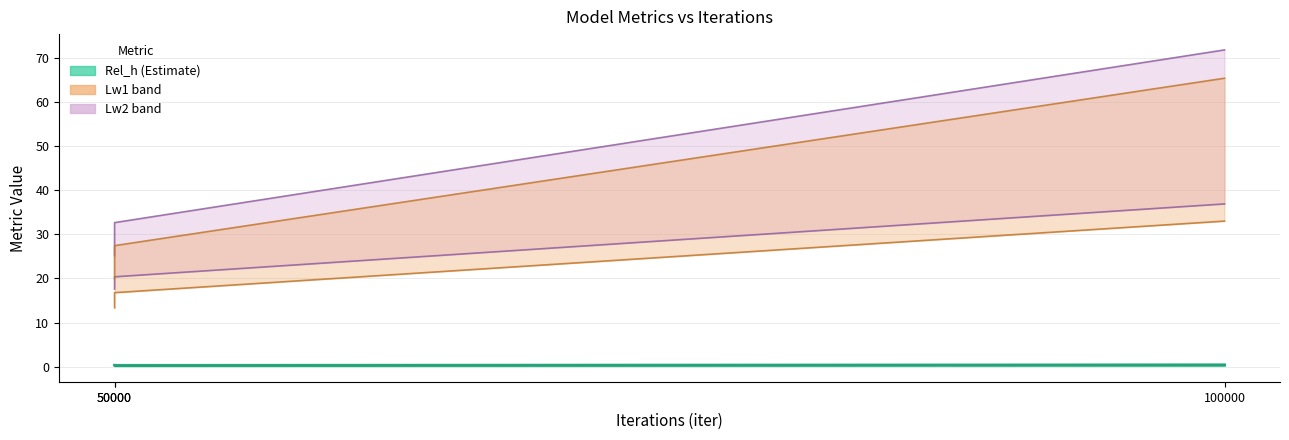

At which label does Lw2_per_mean first exceed 20?

50000